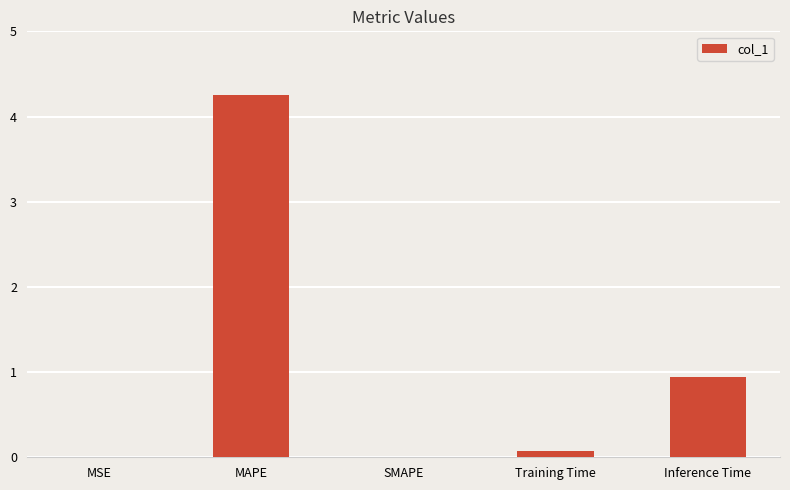

Between Inference Time and Training Time, which is larger?

Inference Time